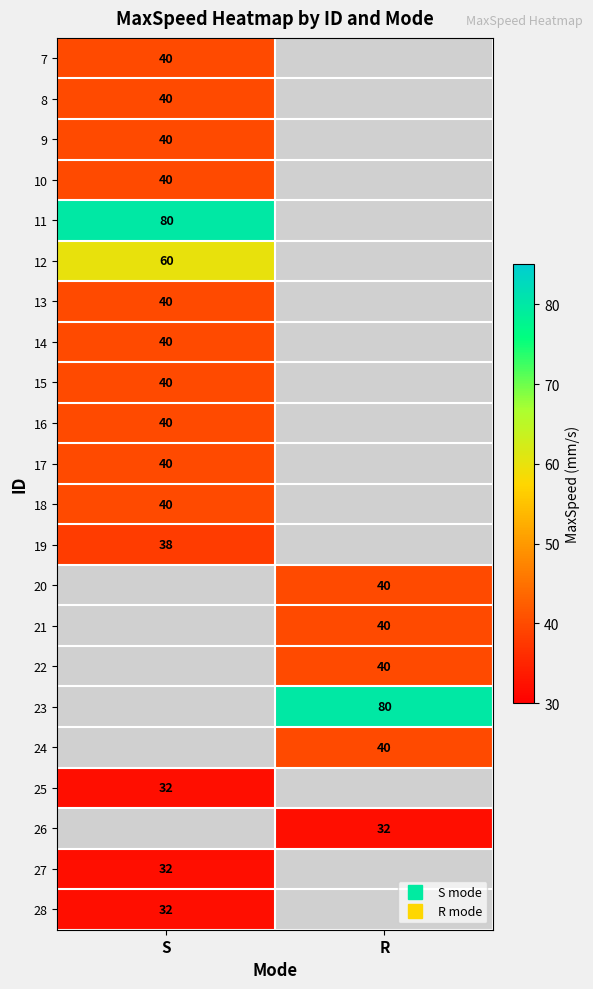

At how many categories does at least one series exceed 74?

2